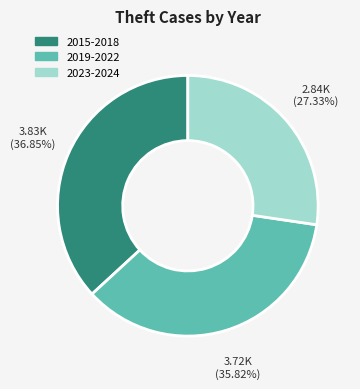

Which has a higher value, 2015-2018 or 2019-2022?

2015-2018